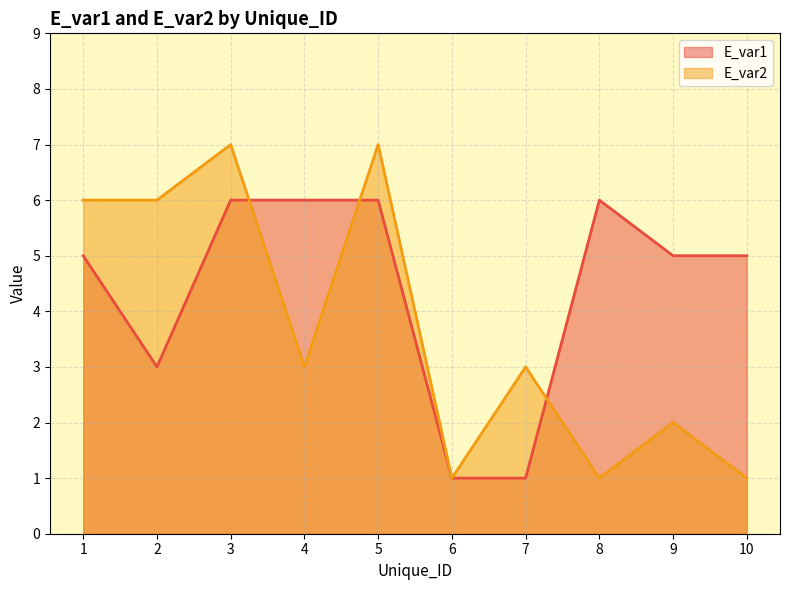

True or false: E_var2 has more than 0 interior local peaks.

True